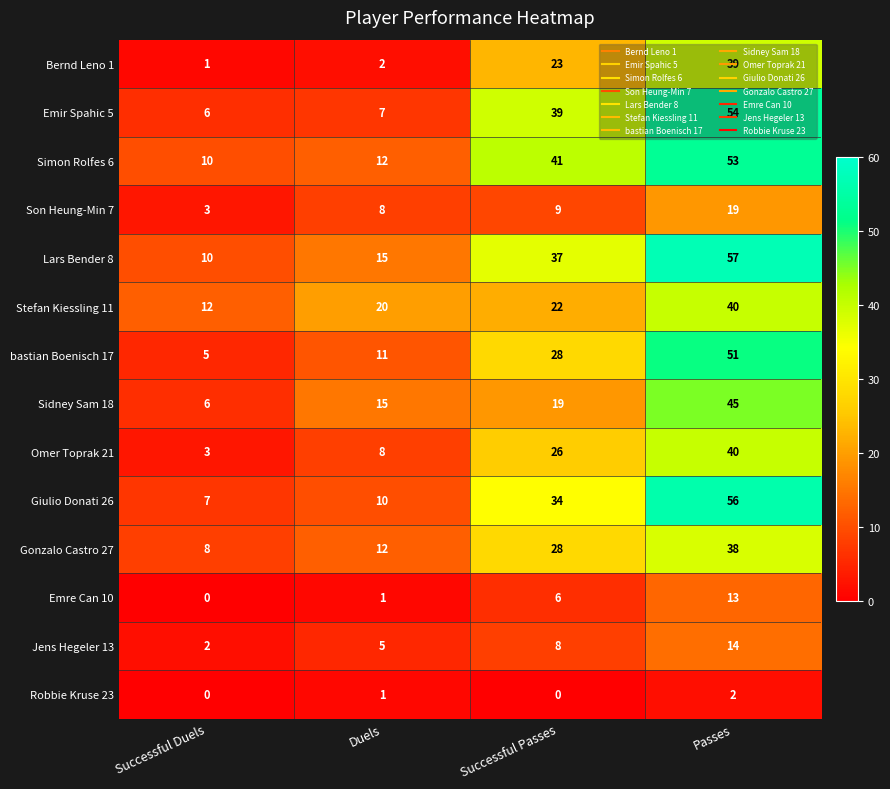

Count the number of categories in the chart.

4